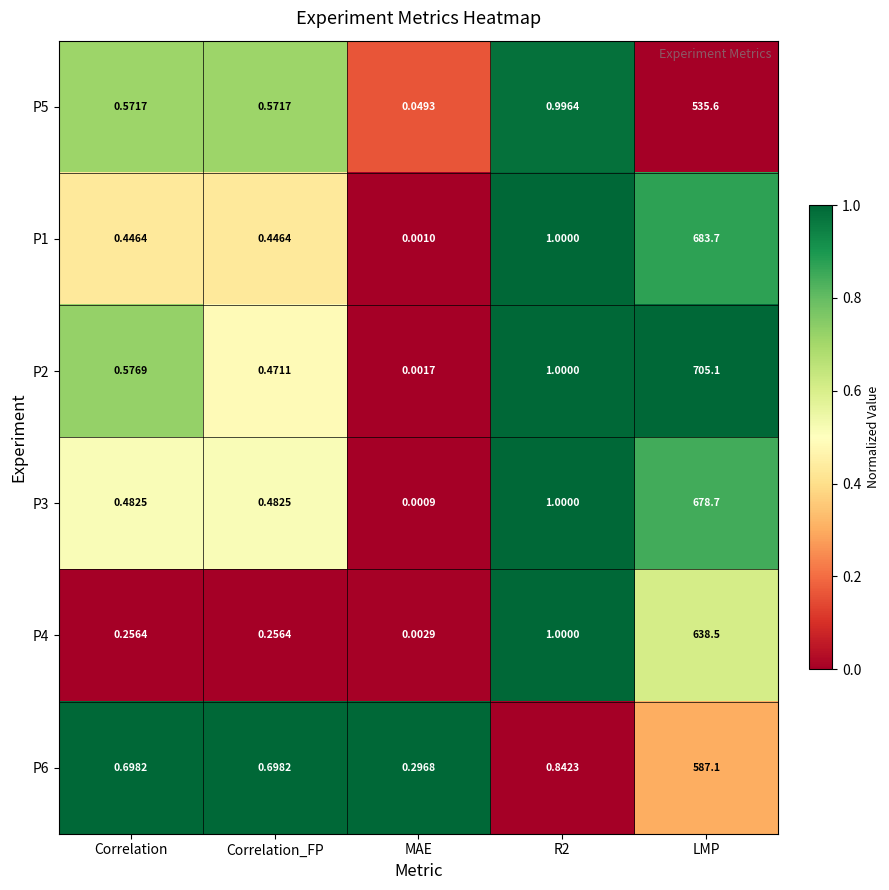

At which label does P6 reach its minimum?

MAE